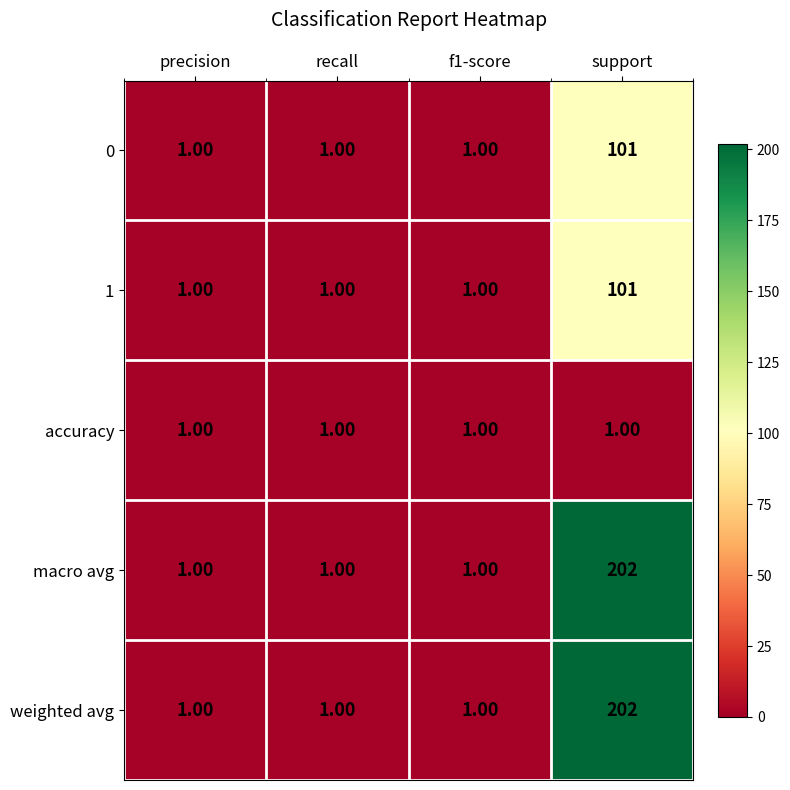

At how many categories does at least one series exceed 196?

1